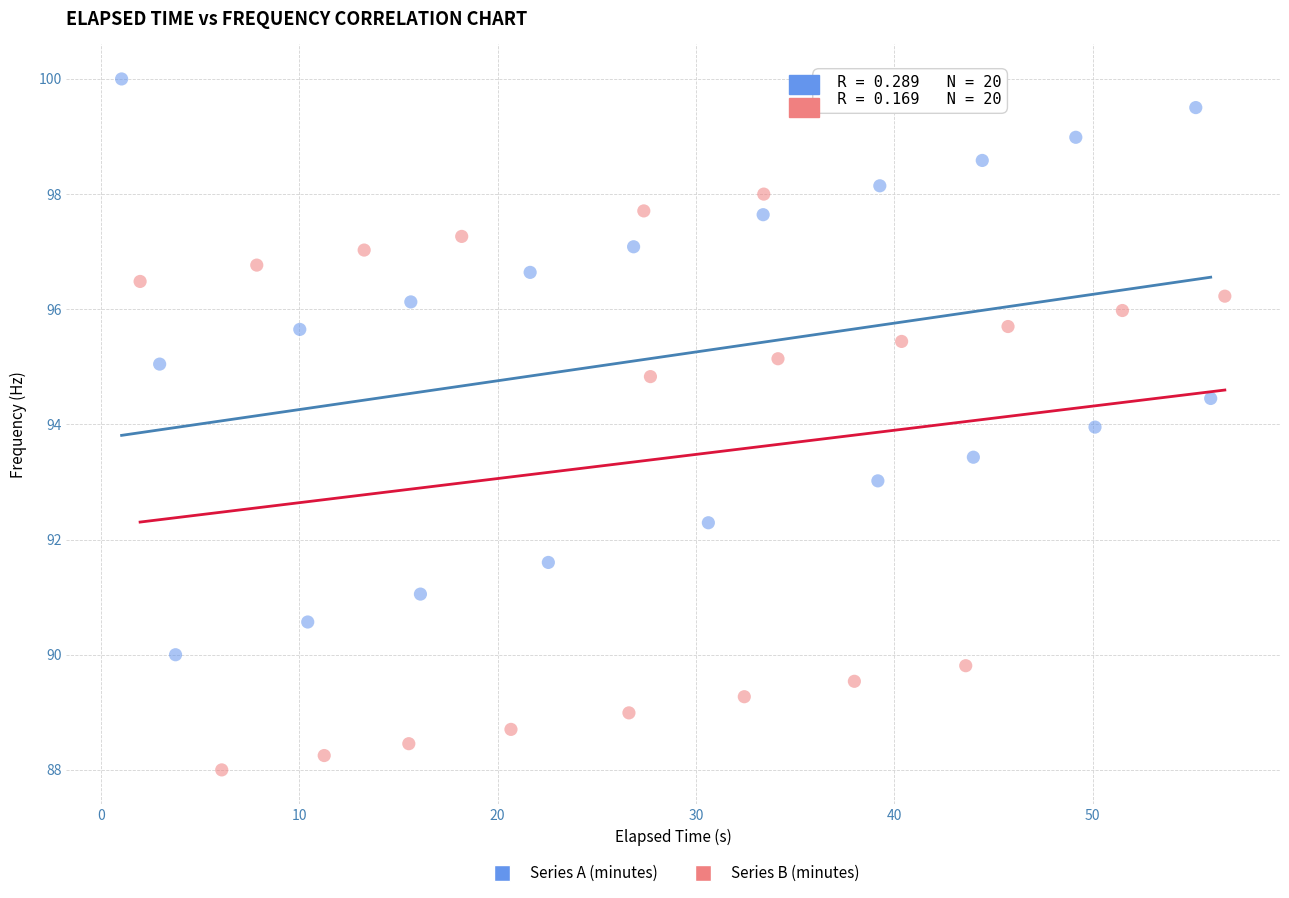

Which series reaches the maximum Y coordinate?

Series A (minutes)